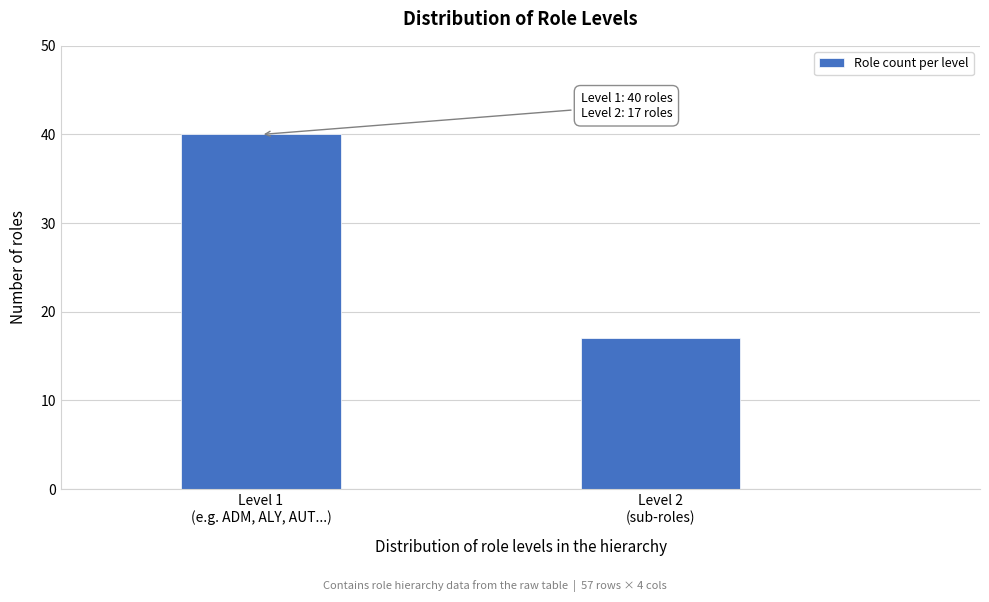

Reading left to right, extract all data points from this chart.

40	17